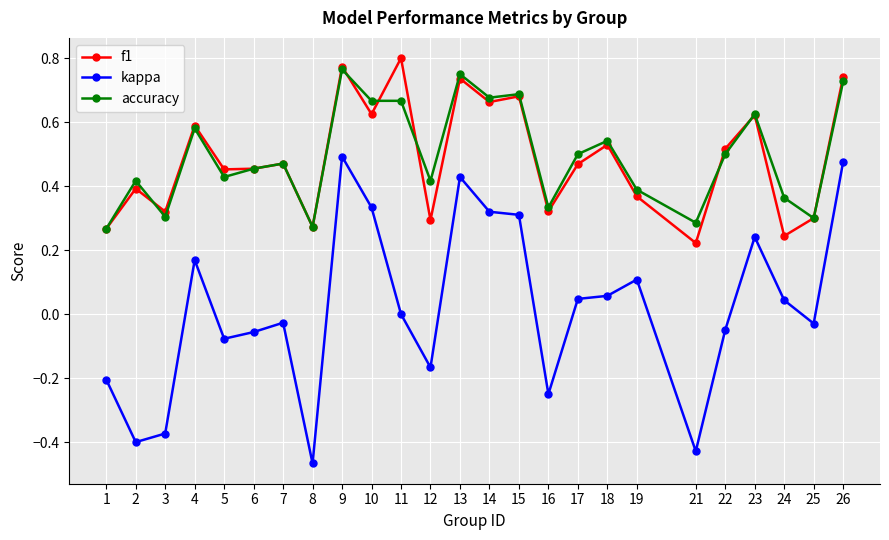

What is the difference between the second highest and second lowest values in the kappa series?

0.9